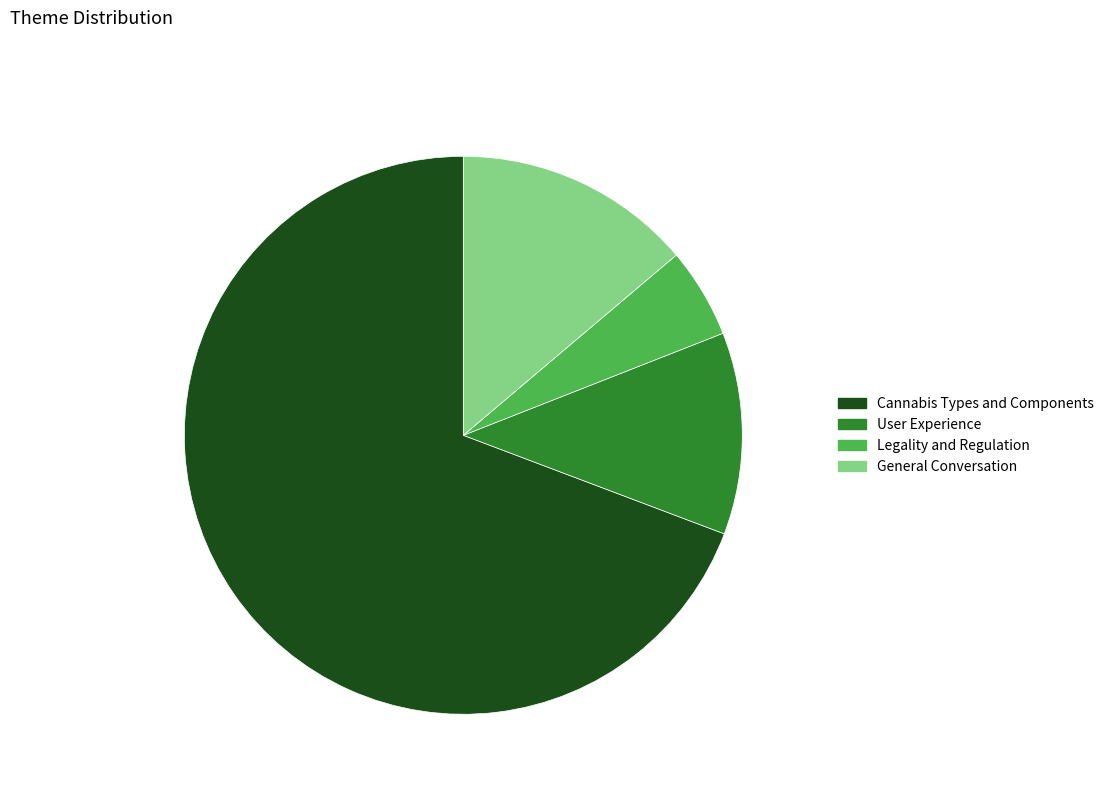

Count the number of slices in the pie.

4